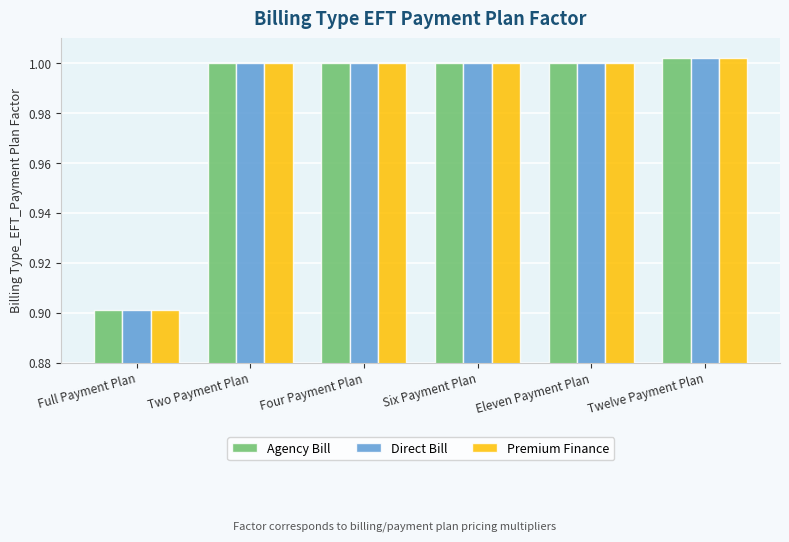

How many categories are shown in the chart?

6